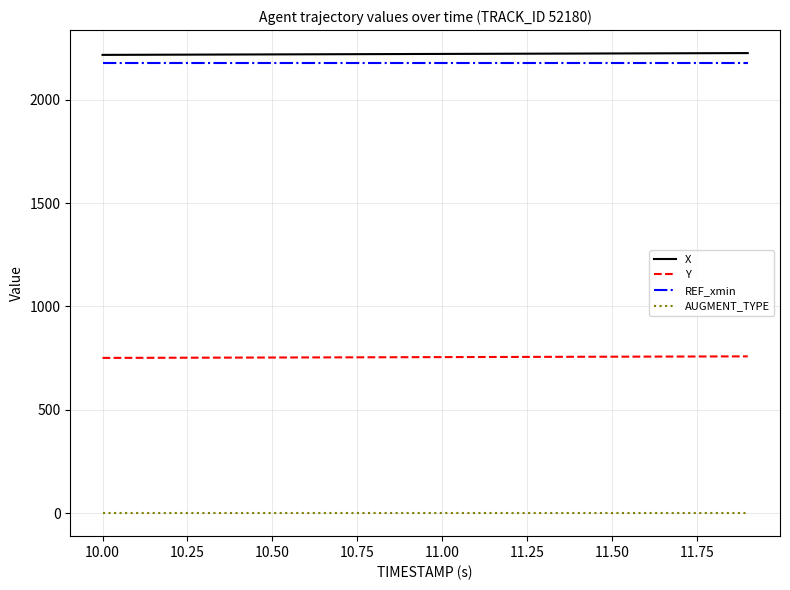

Rank the series by their maximum value, from lowest to highest.

AUGMENT_TYPE, Y, REF_xmin, X